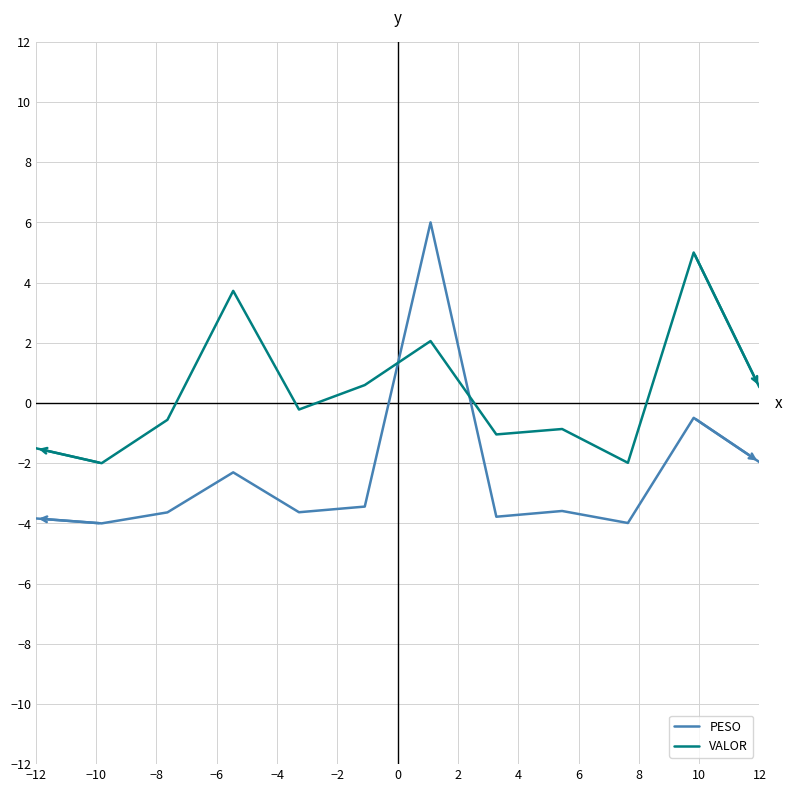

After their last crossing, which series has the higher values: PESO or VALOR?

VALOR